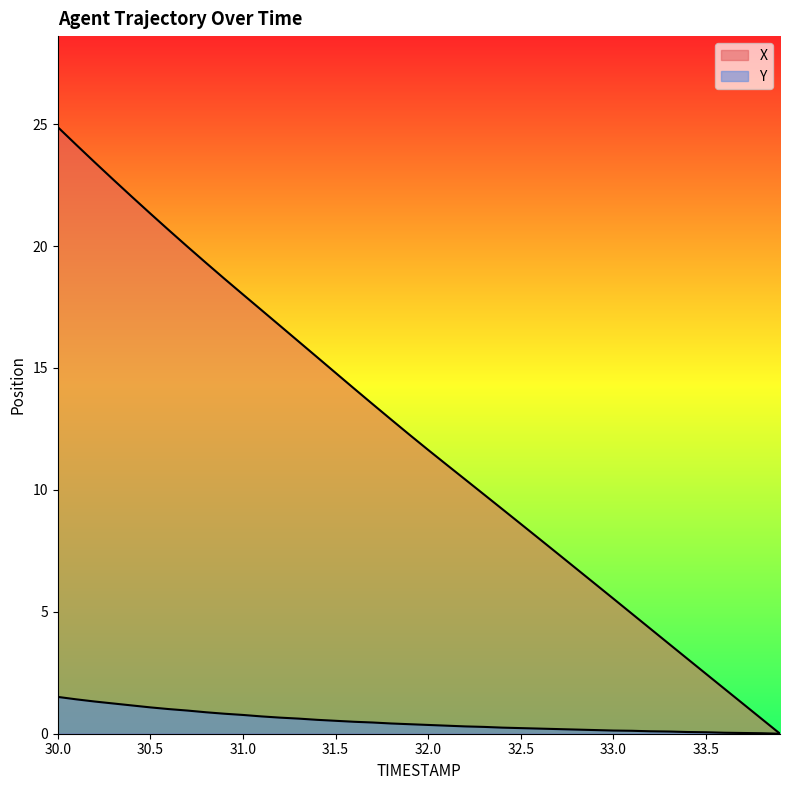

True or false: Y has more than 2 interior local peaks.

False